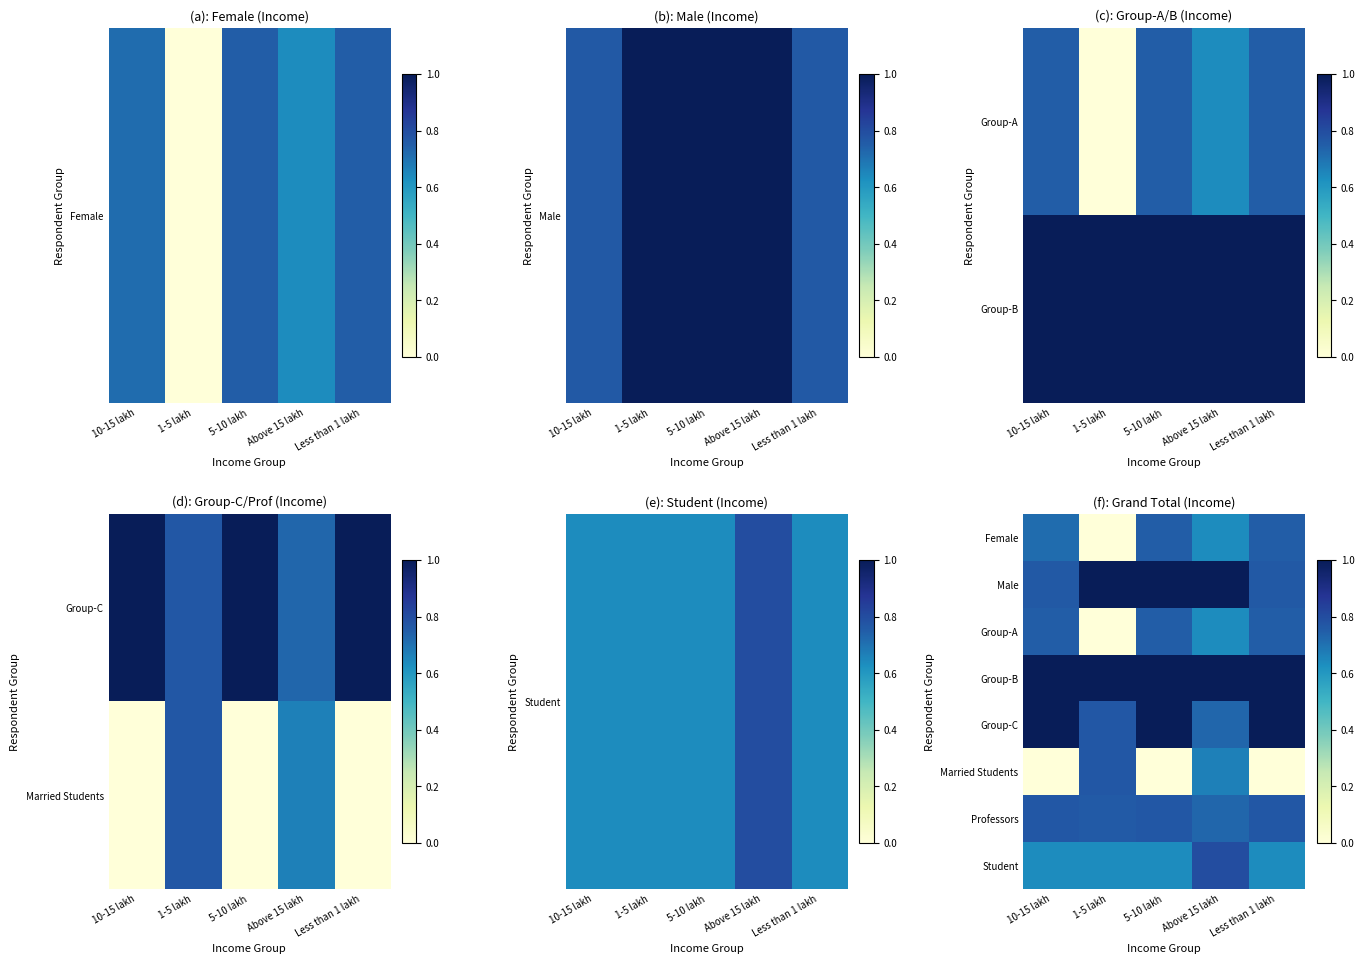

What is the spread (max minus min) of values at 1-5 lakh?

1.0